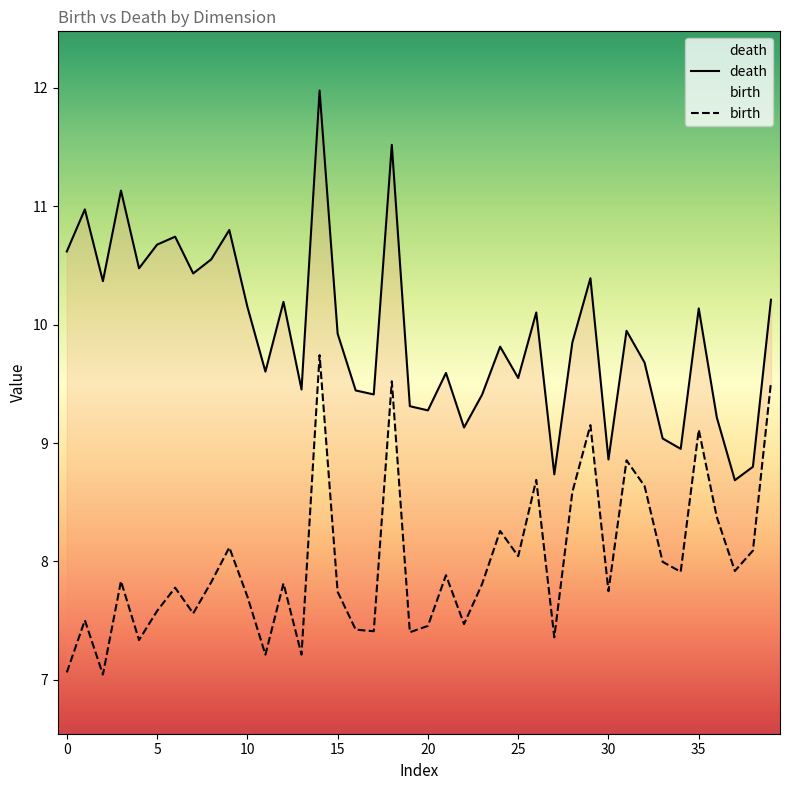

Rank the series by their average value, from lowest to highest.

birth, death